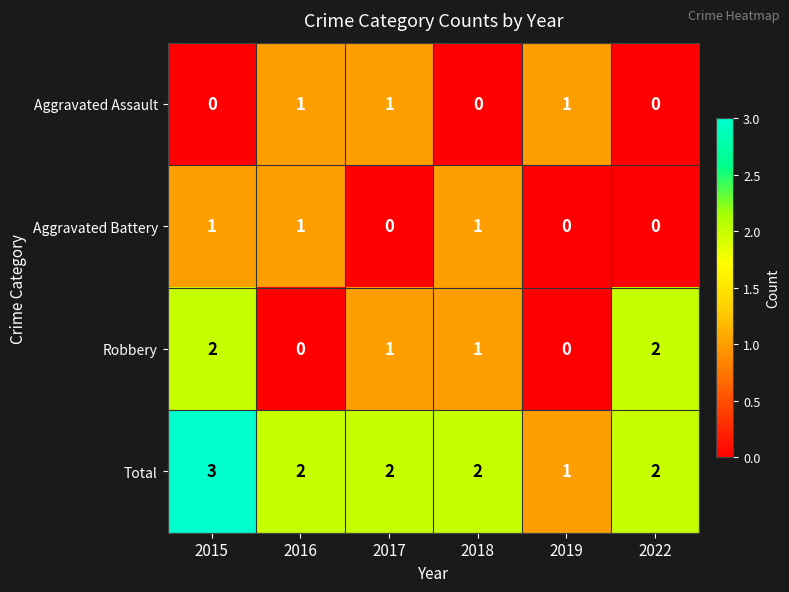

At 2015, list the series in order from smallest to largest.

Aggravated Assault, Aggravated Battery, Robbery, Total